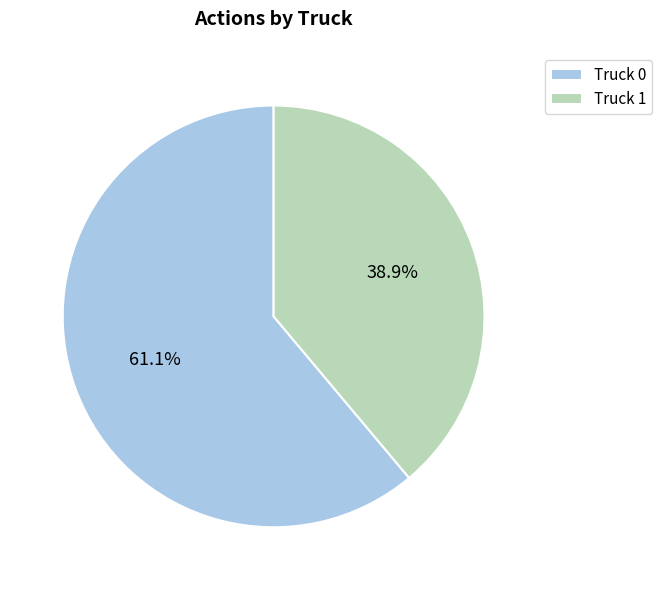

What percentage is NOT represented by Truck 1?

61.1%